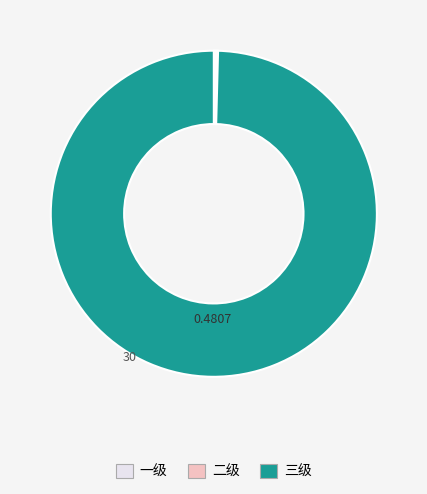

The 三级 slice represents 100% of the pie. True or false?

True